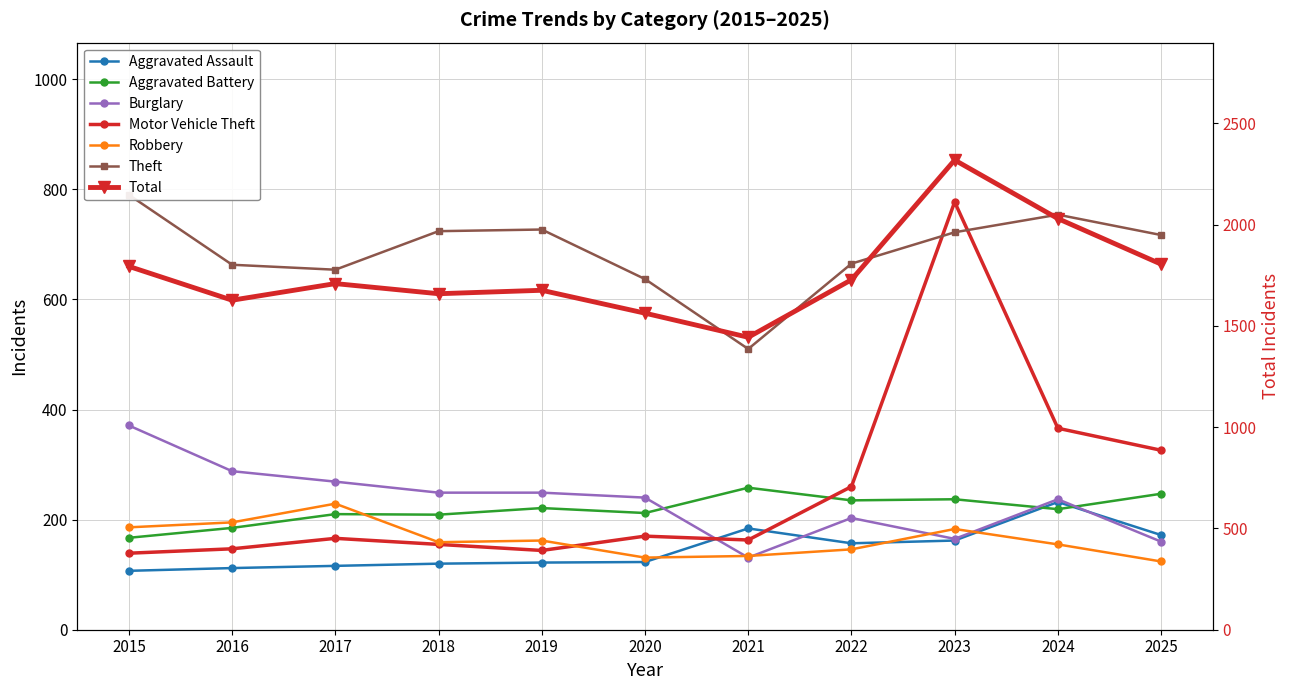

What is the maximum value for Aggravated Battery?

258